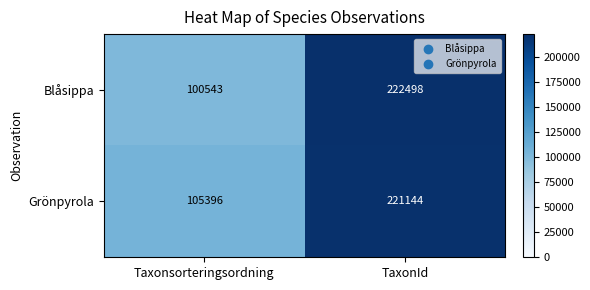

Reading right to left, what are all the values shown in this chart?

Blåsippa: 222498	100543
Grönpyrola: 221144	105396